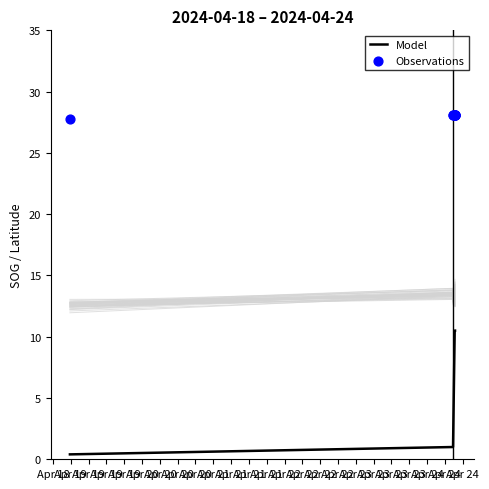

Which series has the widest spread of Y values?

Model